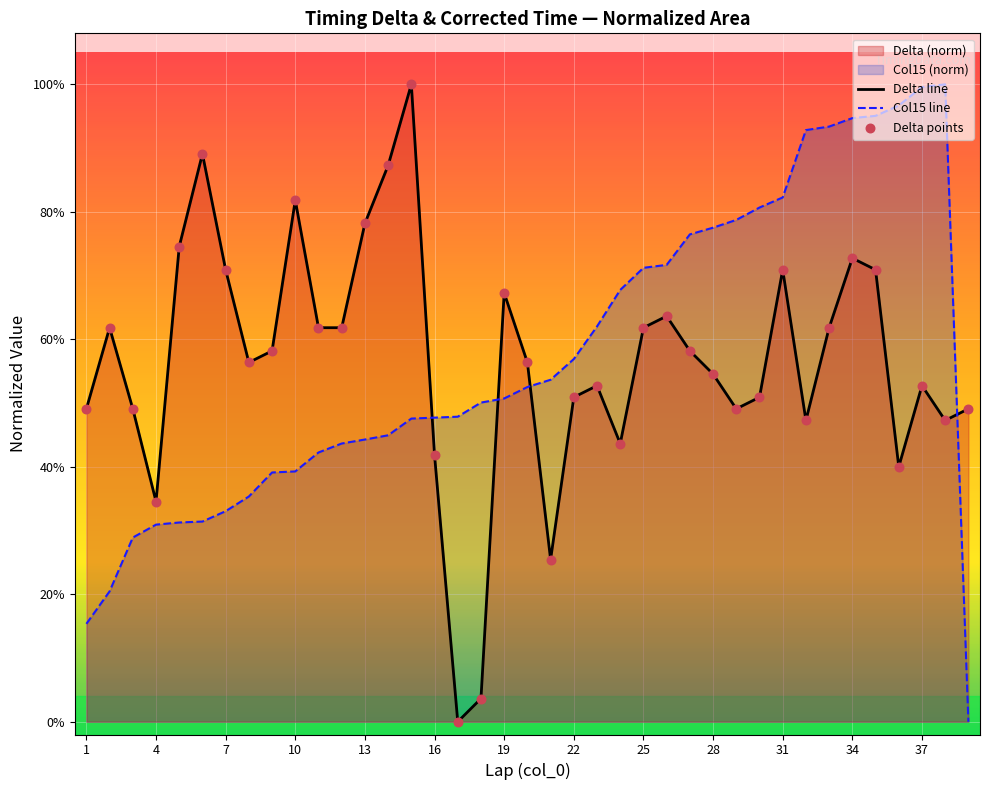

Which series contains the highest Y value?

Delta line